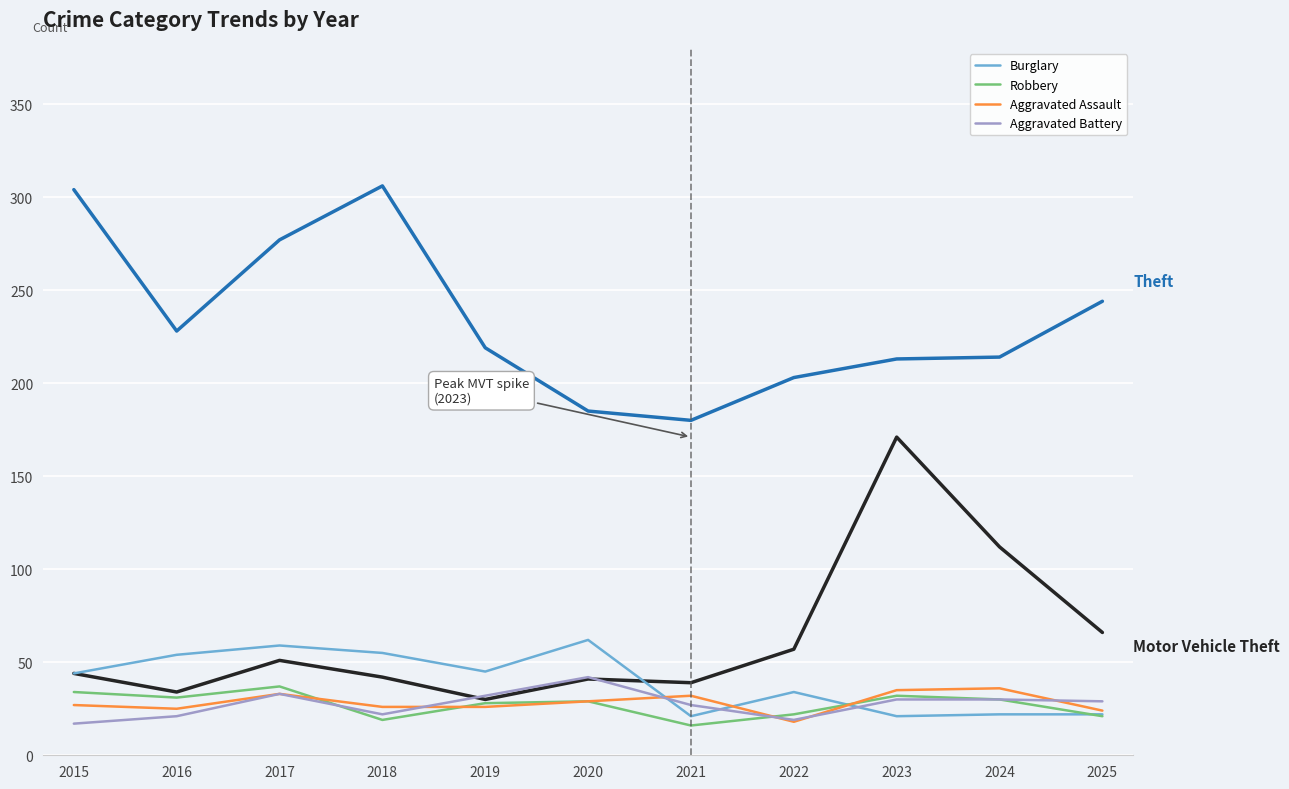

What is the greatest value displayed?

306